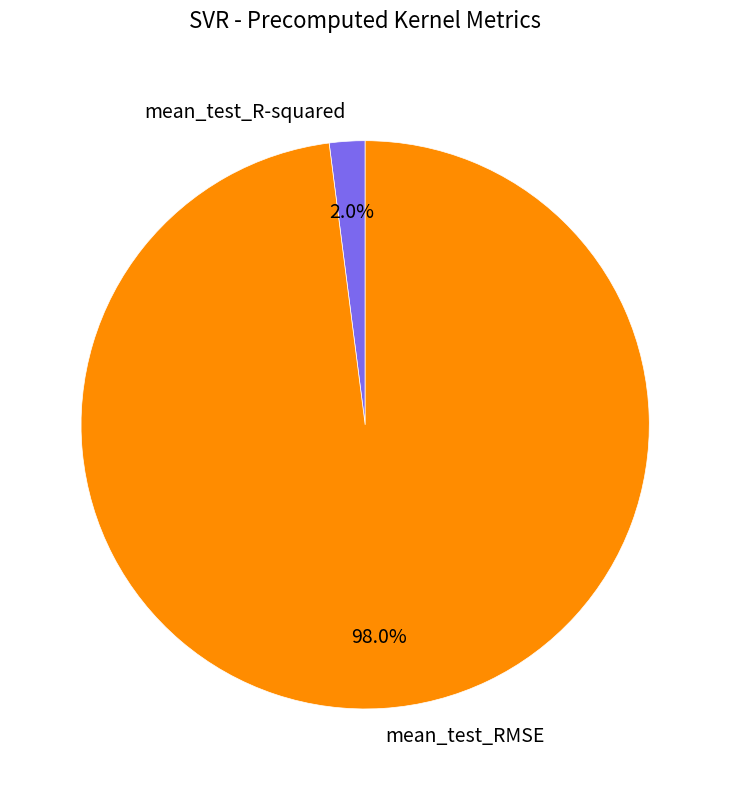

To the nearest percent, what portion does mean_test_RMSE represent?

98%